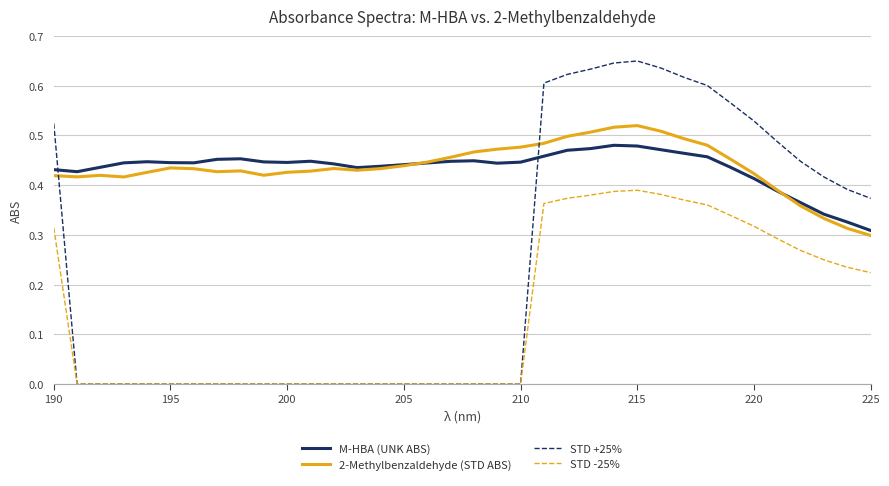

Which series has the largest range (max minus min)?

STD +25%